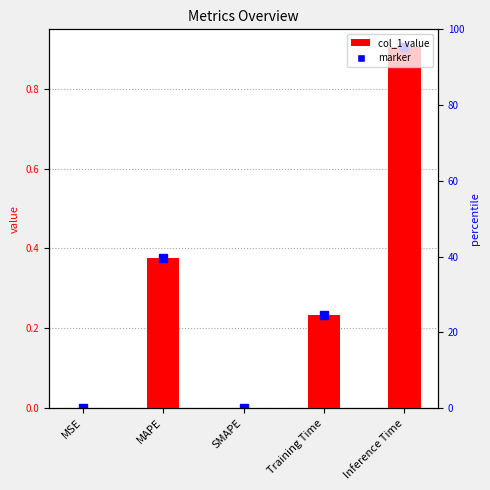

List the labels in order of value, largest first.

Inference Time, MAPE, Training Time, MSE, SMAPE